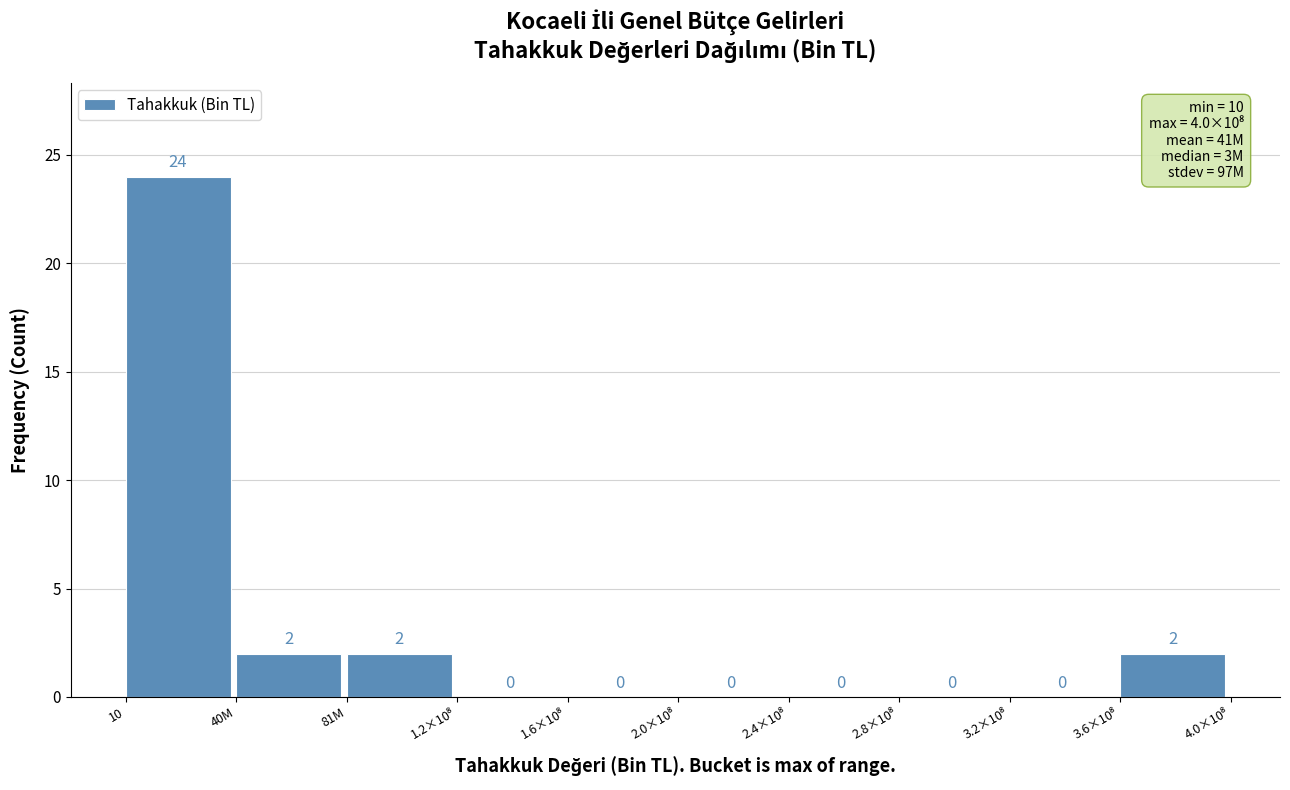

True or false: the data shows 3 at 81M.

False